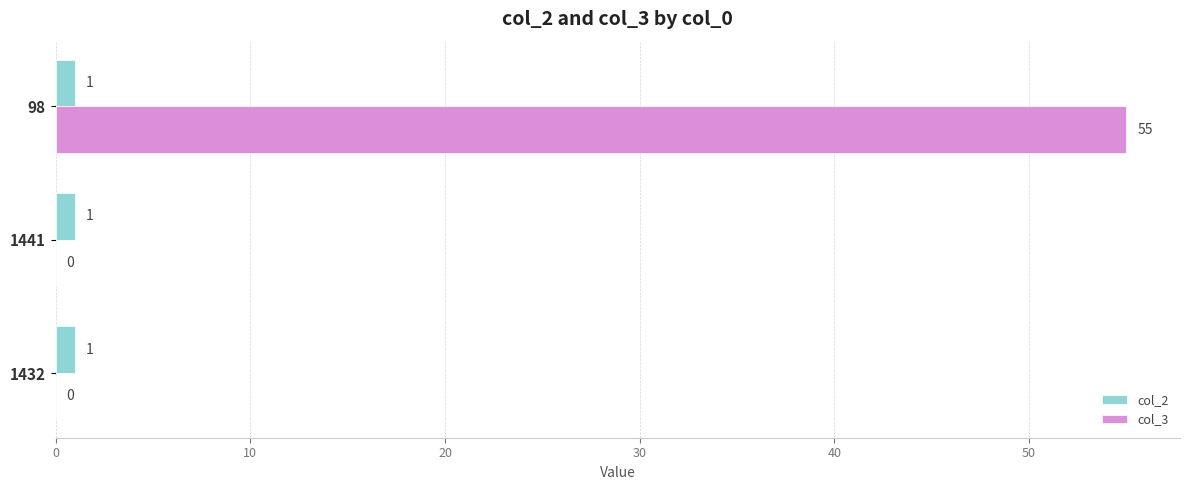

The col_2 series shows 1 at 1441. True or false?

True